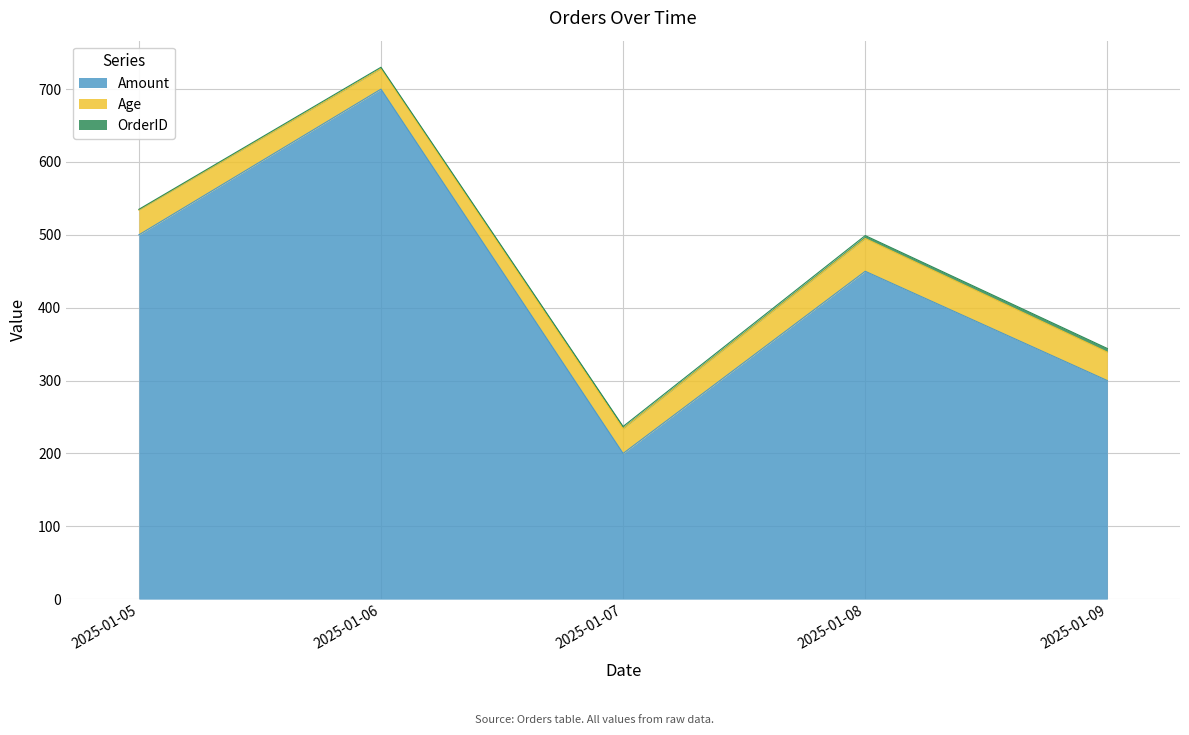

Reading right to left, list all the values displayed in this chart.

Amount: 2025-01-09=300	2025-01-08=450	2025-01-07=200	2025-01-06=700	2025-01-05=500
Age: 2025-01-09=39	2025-01-08=45	2025-01-07=34	2025-01-06=28	2025-01-05=34
OrderID: 2025-01-09=5	2025-01-08=4	2025-01-07=3	2025-01-06=2	2025-01-05=1